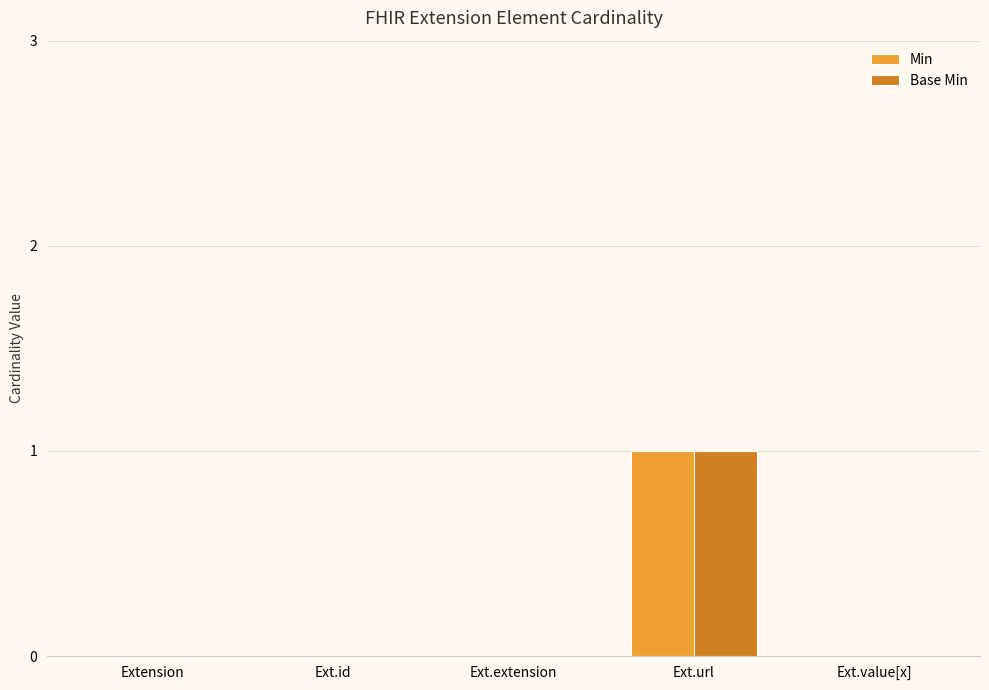

True or false: Min has a value of 2 at Ext.url.

False